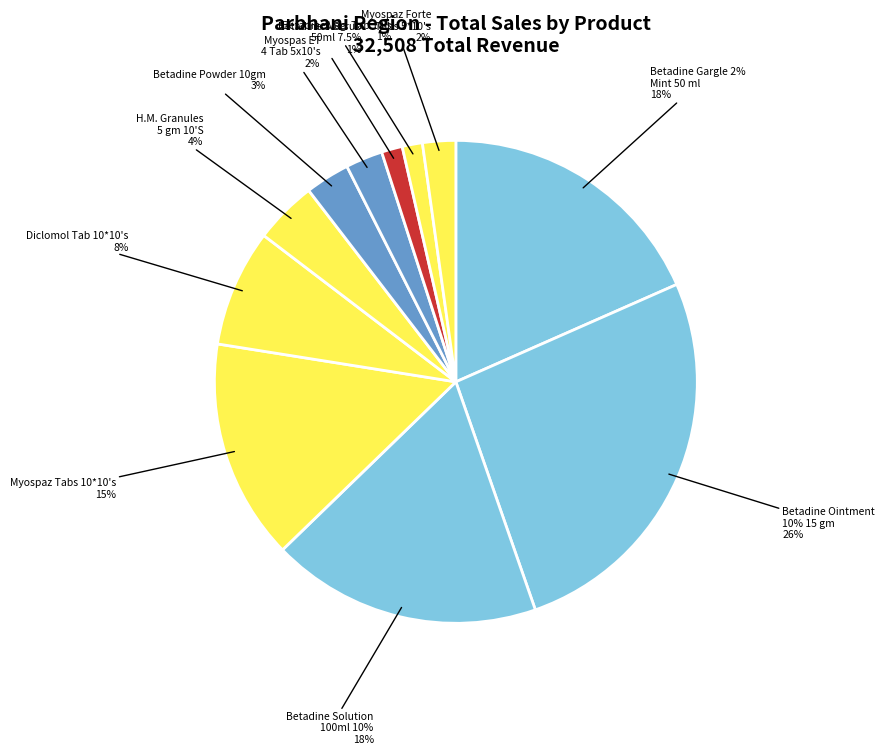

The Betadine Gargle 2% Mint 50 ml slice represents 6% of the pie. True or false?

False